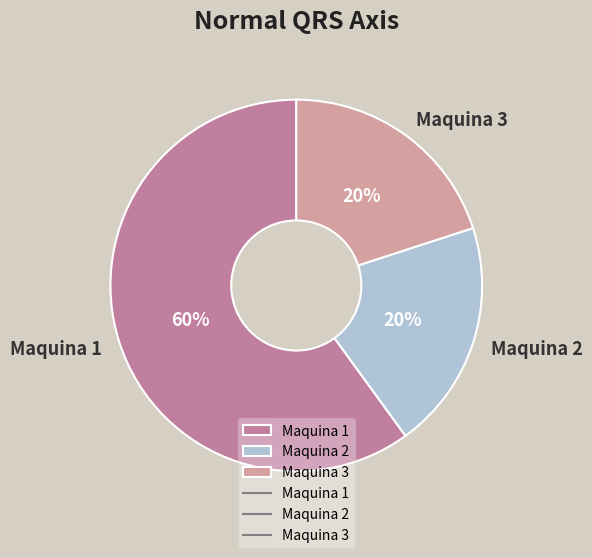

Is the sum of Maquina 3 and Maquina 1 greater than half?

Yes